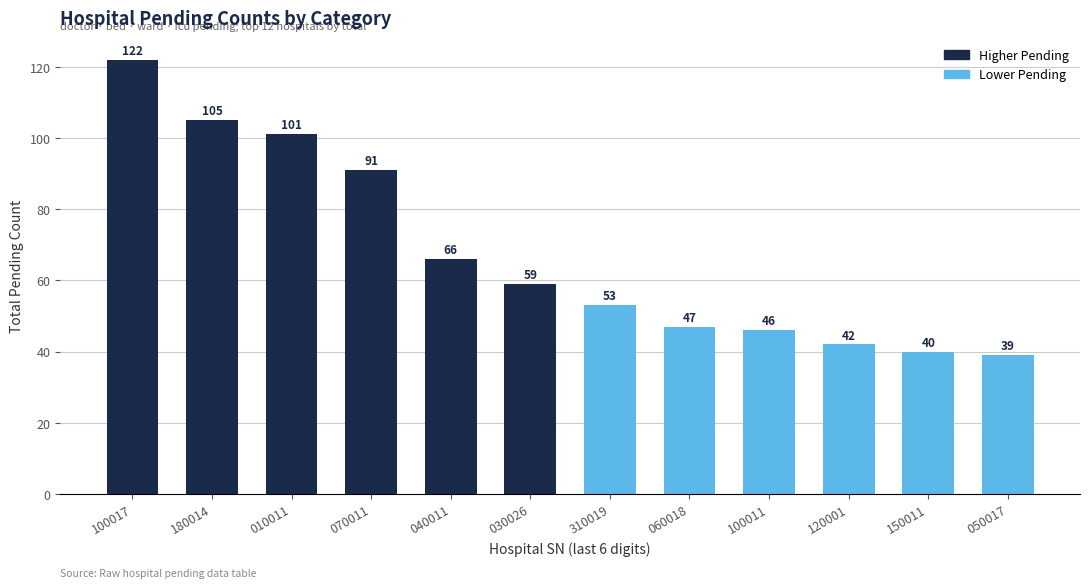

What is the smallest value displayed?

39